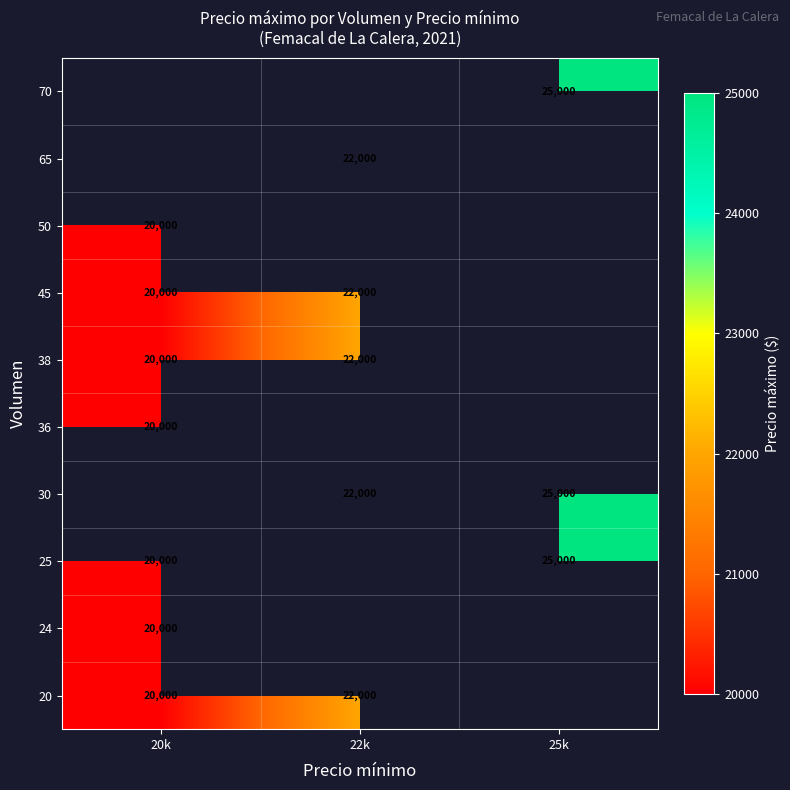

What is the difference between the 20 values at 22k and 20k?

2000